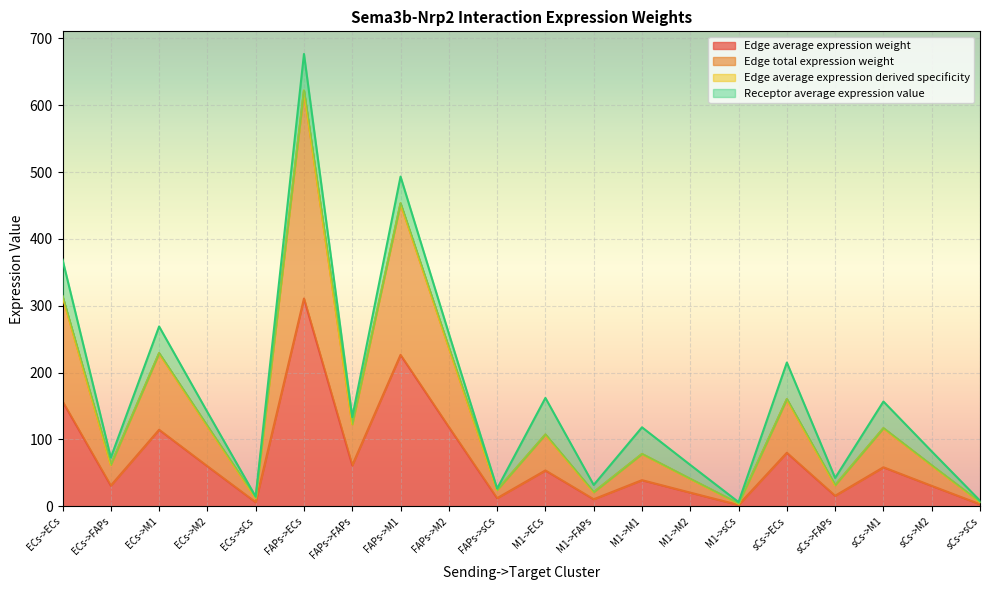

What is the average value of the Edge average expression weight series?

70.7